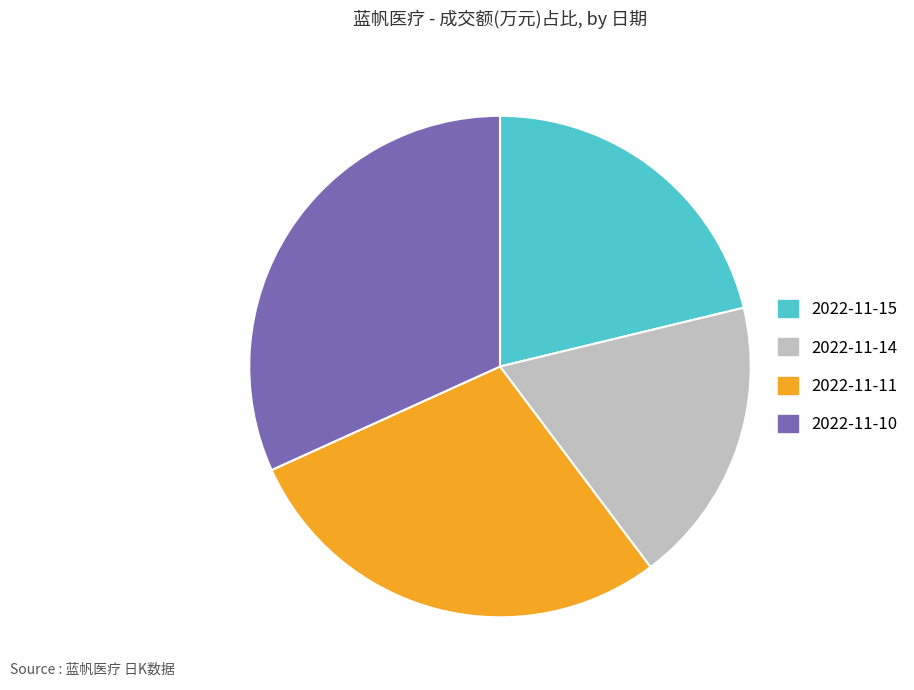

What is the largest slice in the pie chart?

2022-11-10